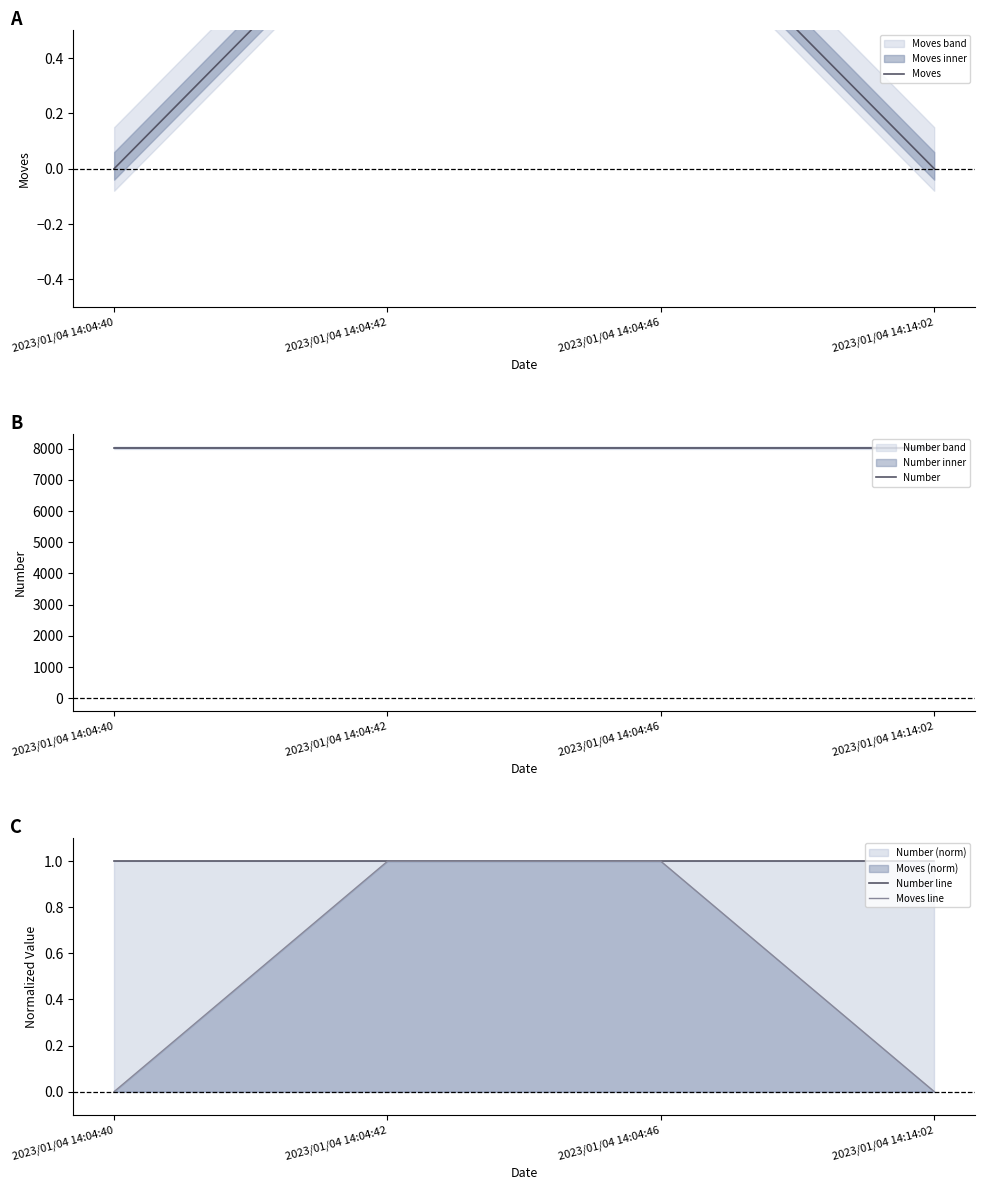

Is the value of Moves line at 2023/01/04 14:04:42 greater than the value of Moves at 2023/01/04 14:14:02?

Yes